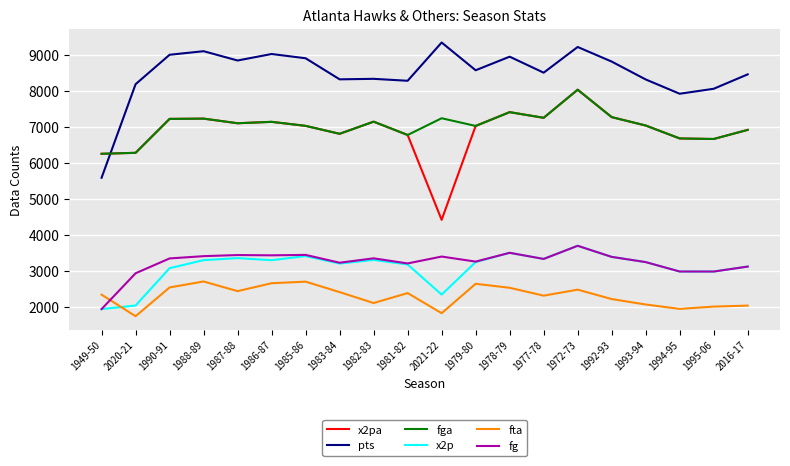

The value of fg at 1986-87 is 4805. True or false?

False